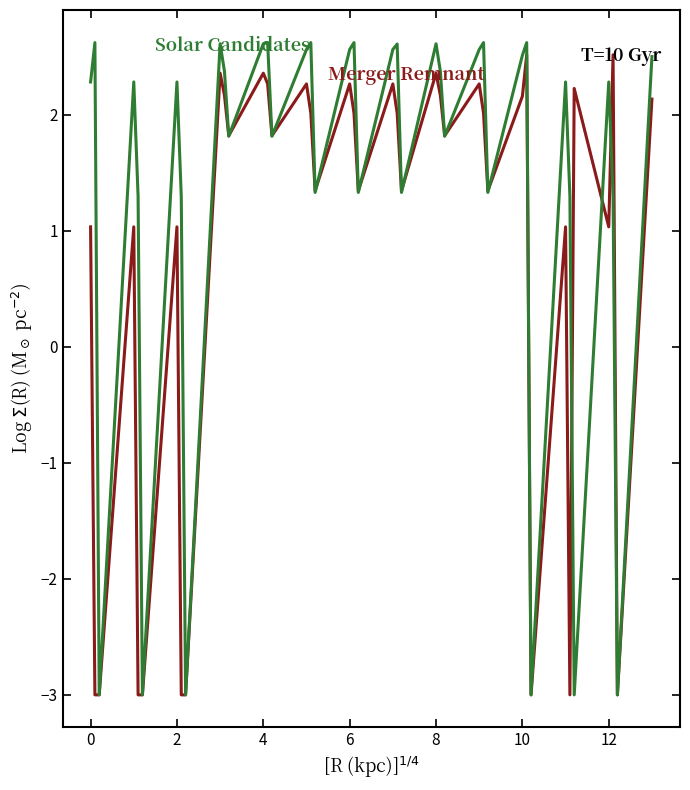

Which series has the largest range (max minus min)?

Solar Candidates